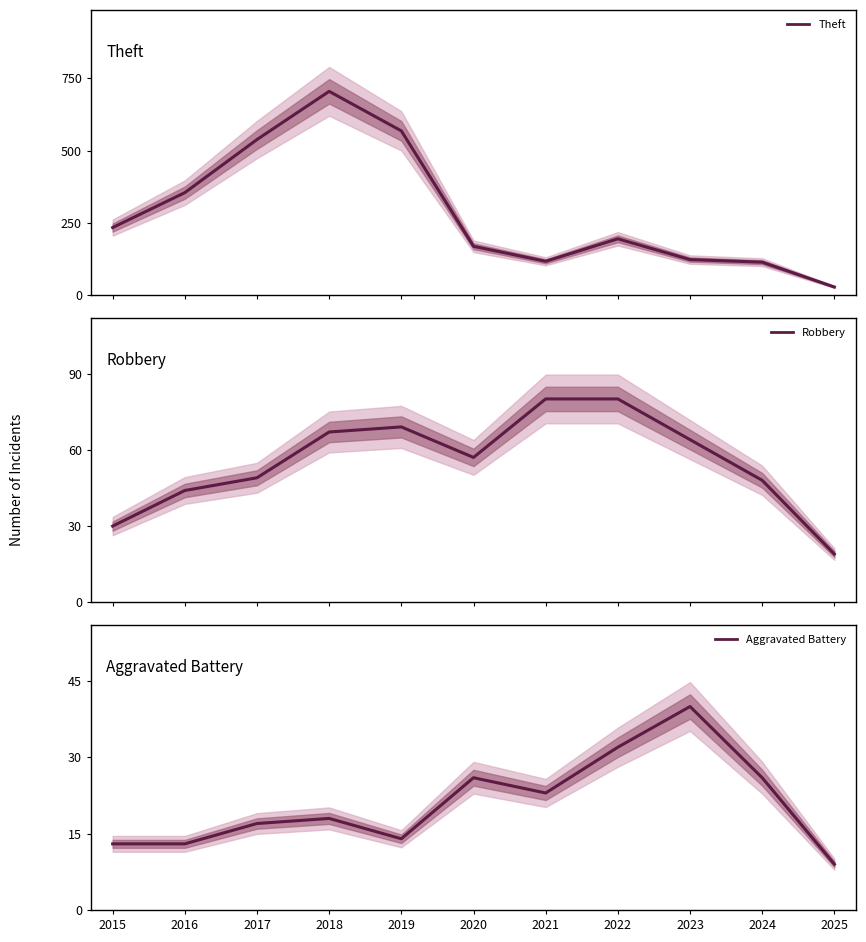

How many interior local peaks does the Aggravated Battery series have?

3